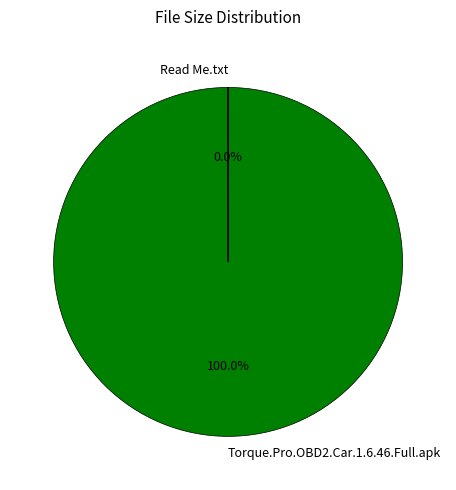

Is it true that Torque.Pro.OBD2.Car.1.6.46.Full.apk is 1% of the pie?

False